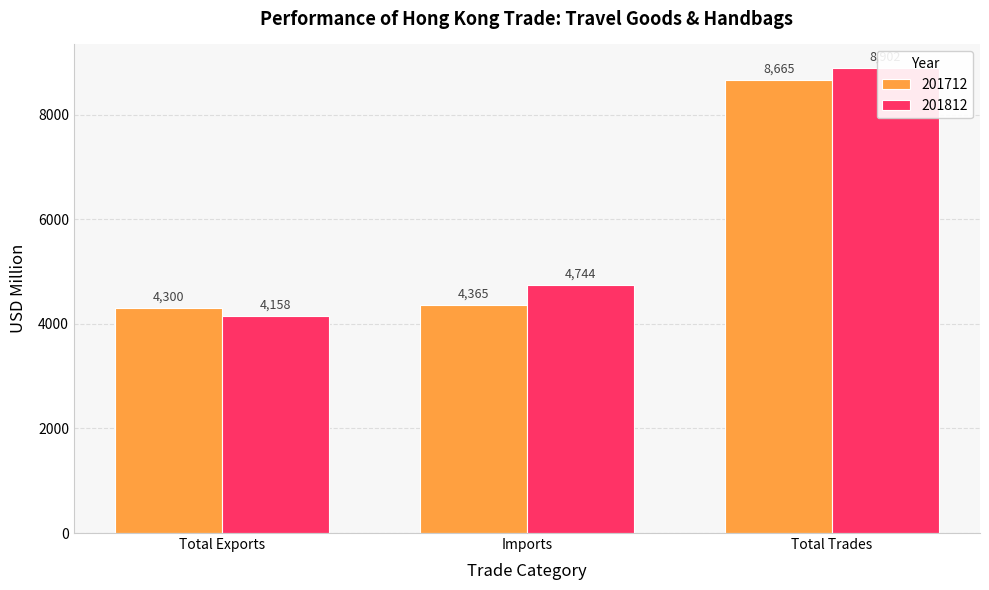

Between Total Exports and Imports, which is larger?

Imports